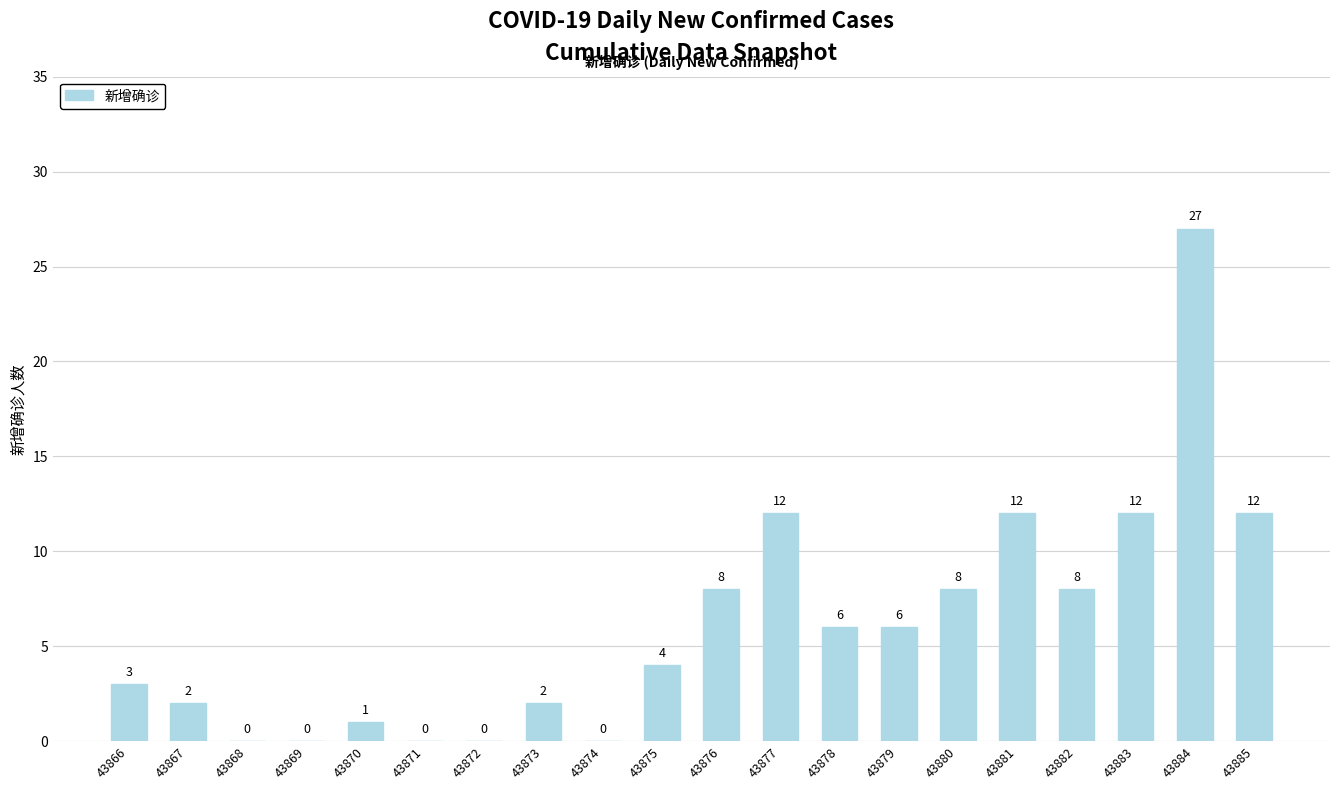

Reading left to right, transcribe all the data shown in this chart.

3	2	0	0	1	0	0	2	0	4	8	12	6	6	8	12	8	12	27	12